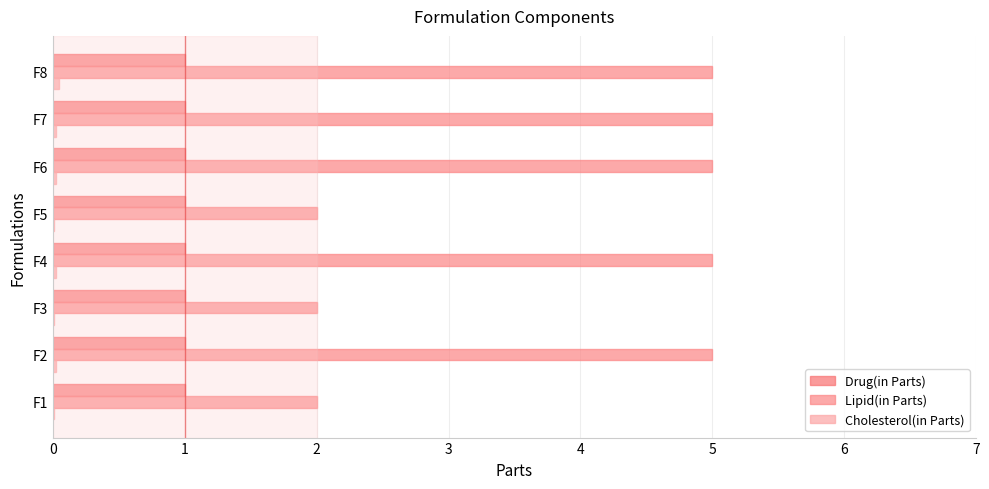

Count the number of categories in the chart.

8